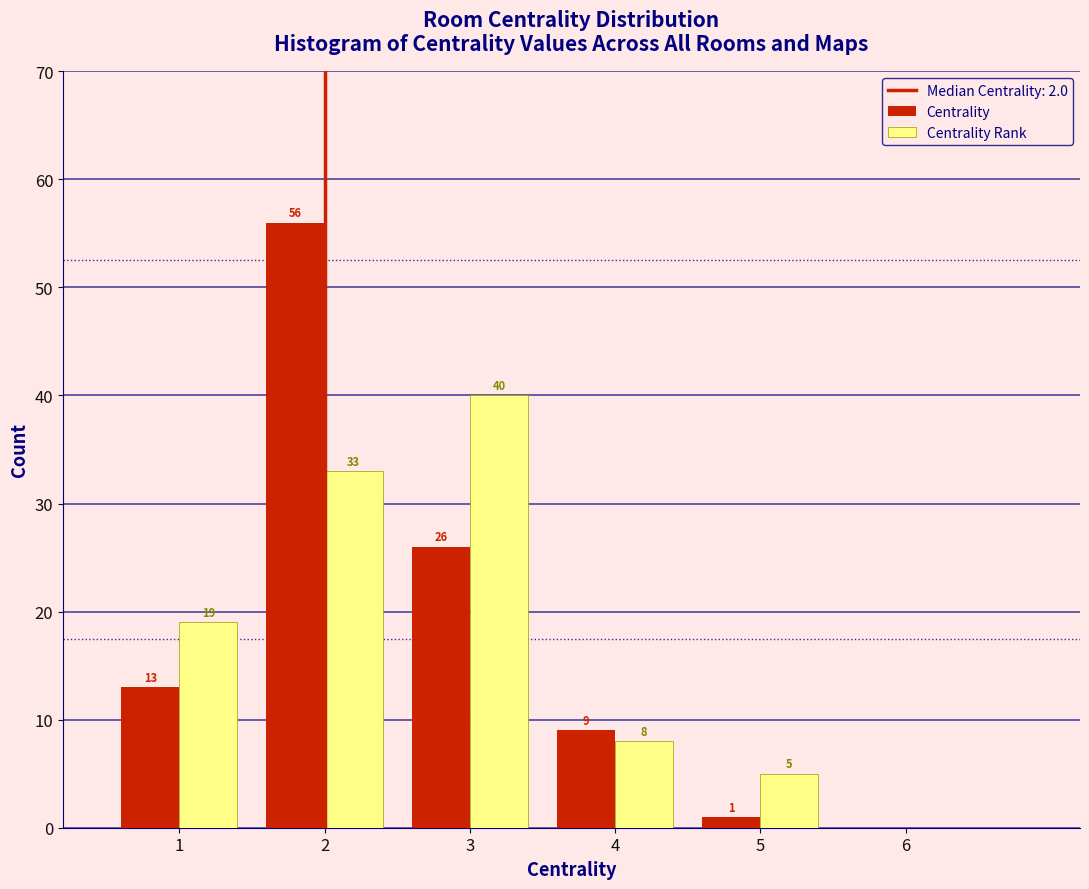

Reading left to right, list all the values displayed in this chart.

Centrality: 1=13	2=56	3=26	4=9	5=1	6=0
Centrality Rank: 1=19	2=33	3=40	4=8	5=5	6=0